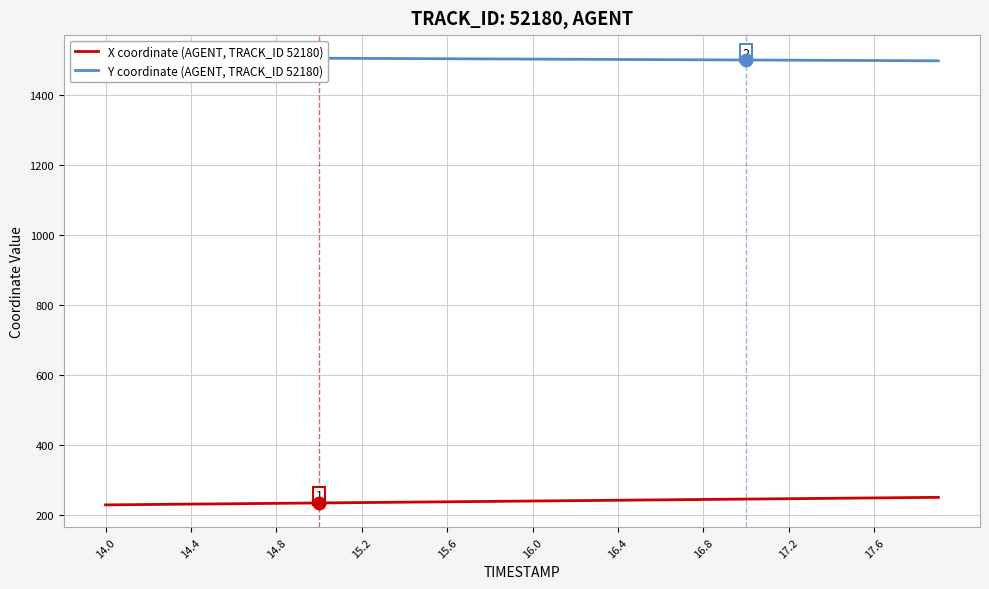

What is the lowest value of the X coordinate (AGENT, TRACK_ID 52180) series?

227.5